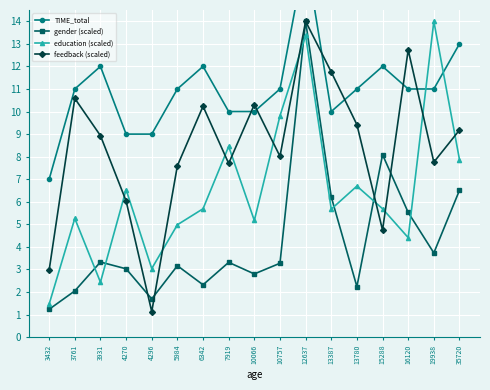

At 13387, list the series in order from largest to smallest.

feedback (scaled), TIME_total, gender (scaled), education (scaled)